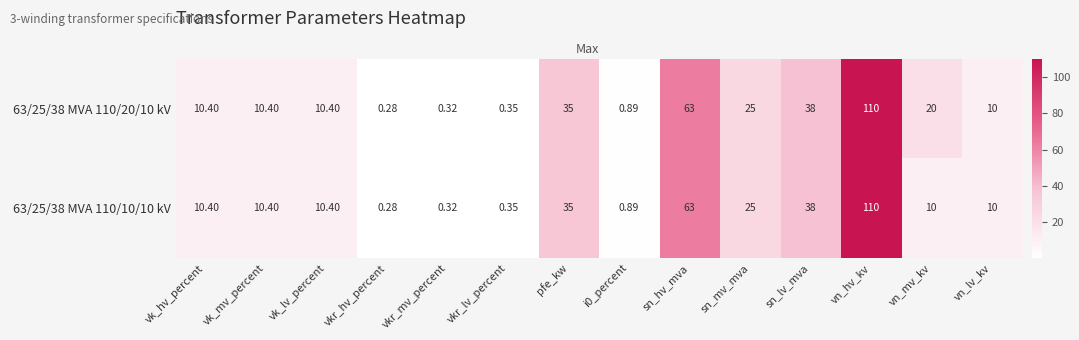

Which category has the lowest value across all series?

vkr_hv_percent